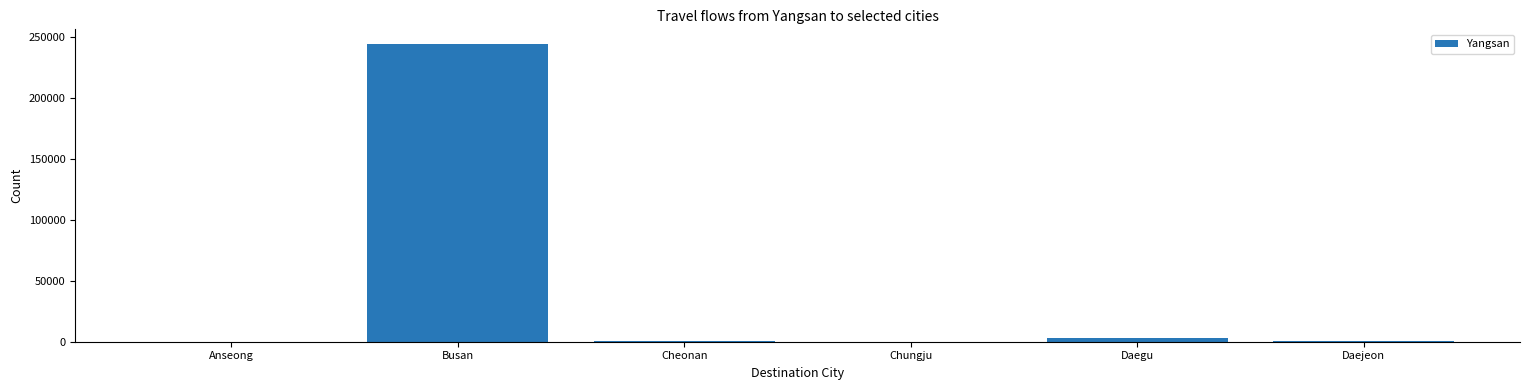

How many series are shown in this chart?

1